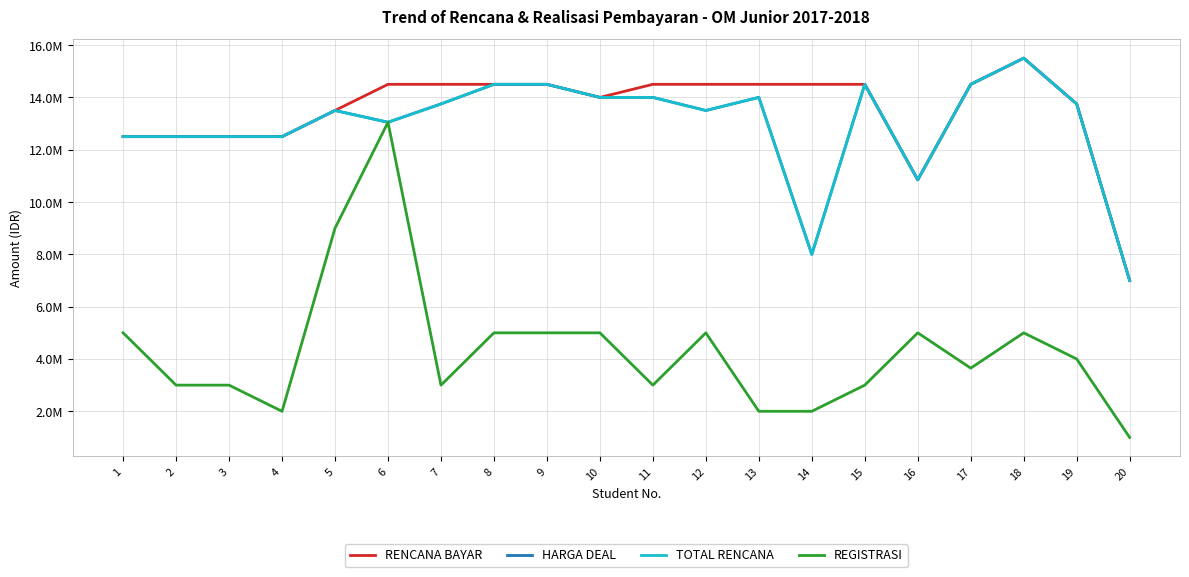

Where is the first local maximum for TOTAL RENCANA?

5